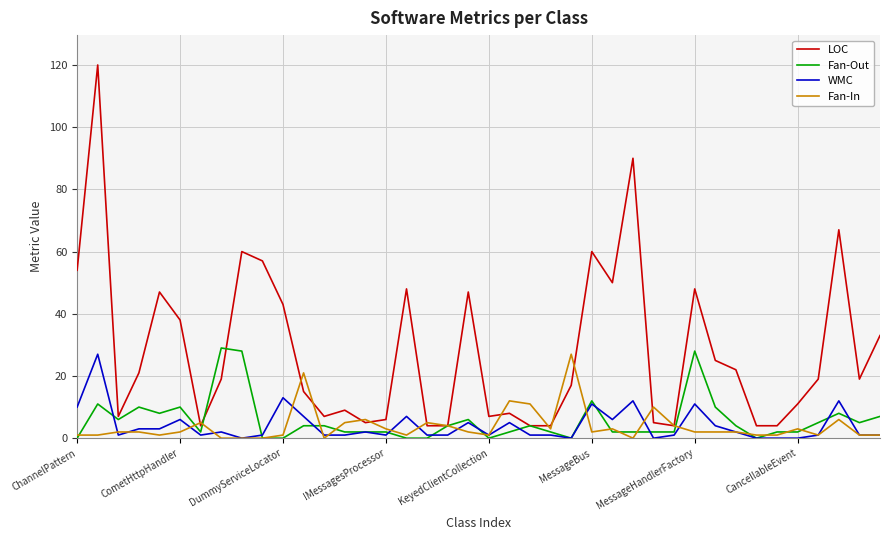

What is the greatest value displayed?

120